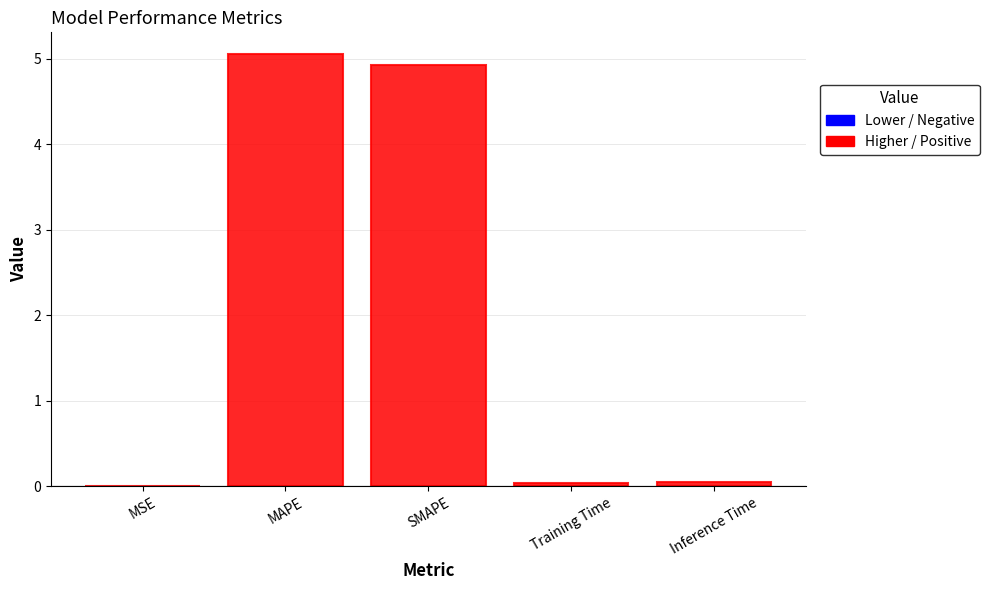

True or false: the data shows 0.0 at Inference Time.

True